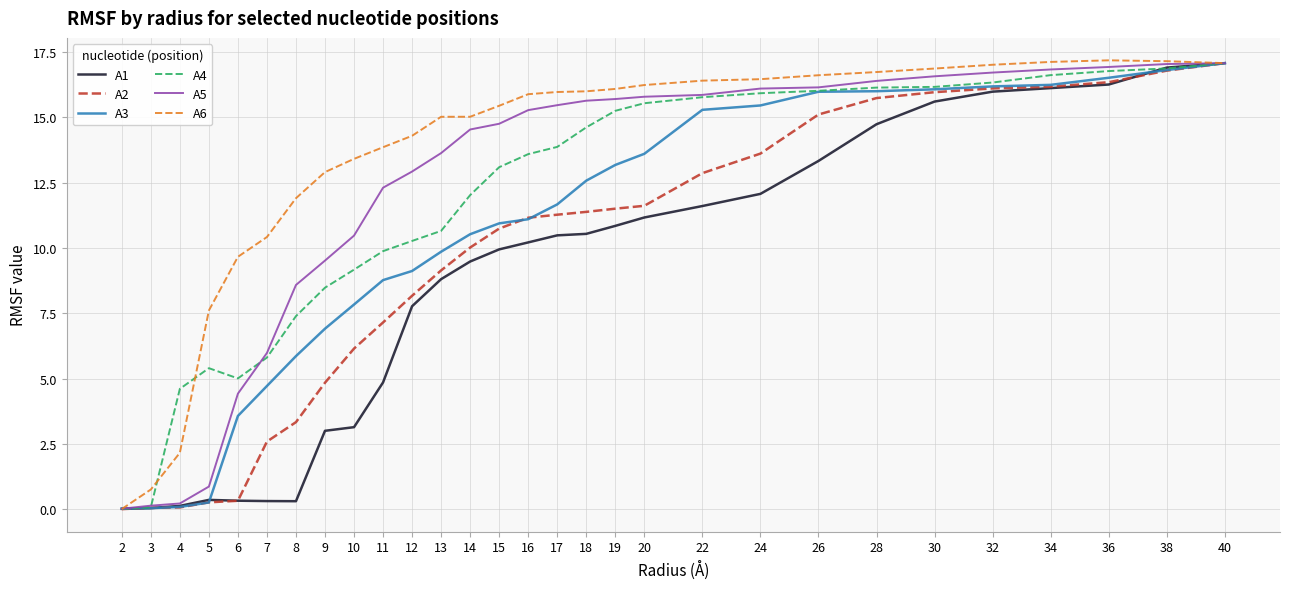

Rank the series at 15 from lowest to highest value.

A1, A2, A3, A4, A5, A6